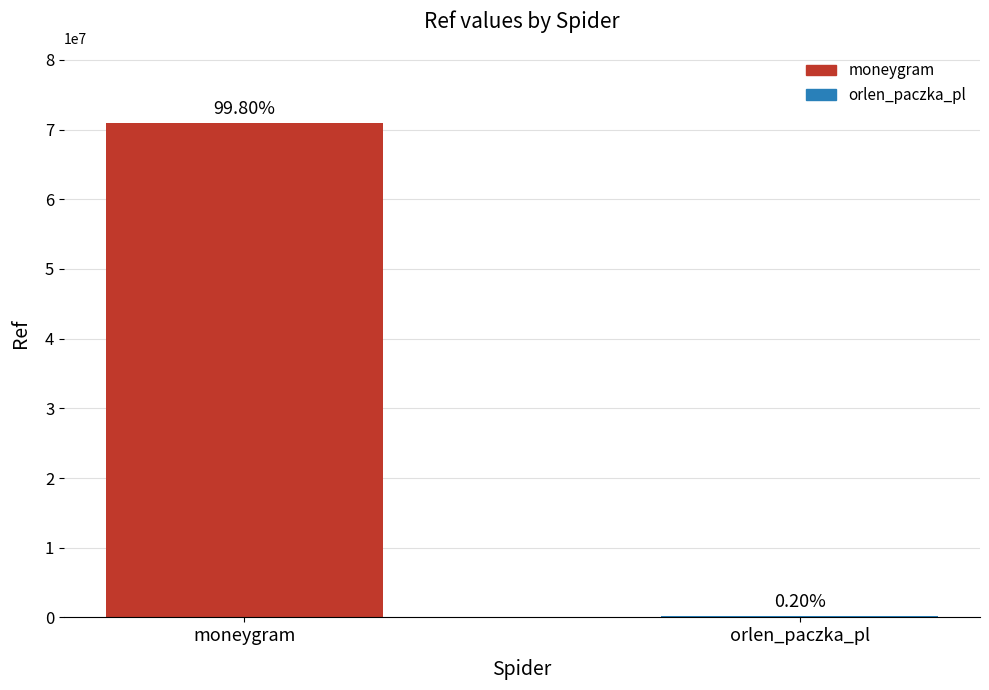

How many bars are there in total?

2